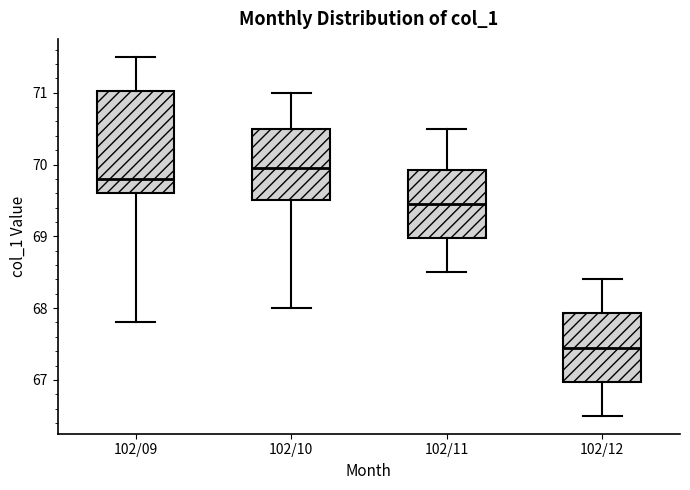

Comparing the boxes themselves (not the whiskers), which one is the tallest?

102/09